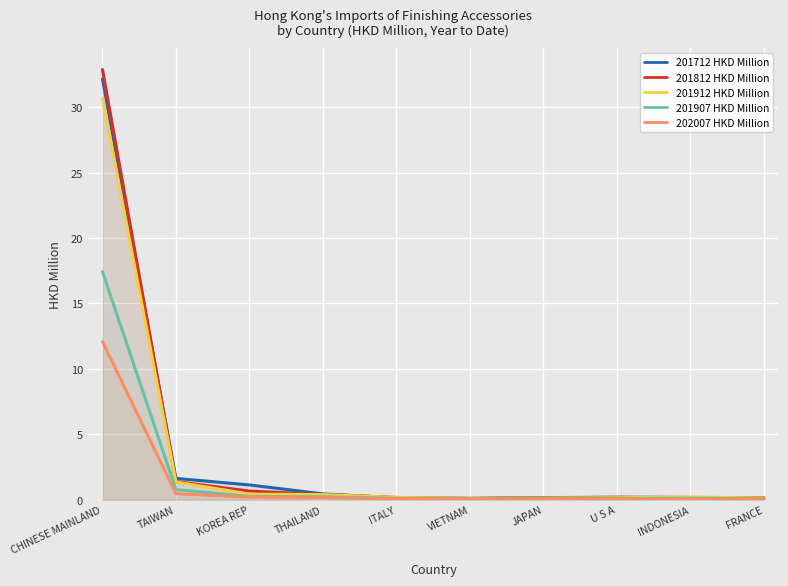

What is the difference between the highest and lowest values at TAIWAN?

1.2